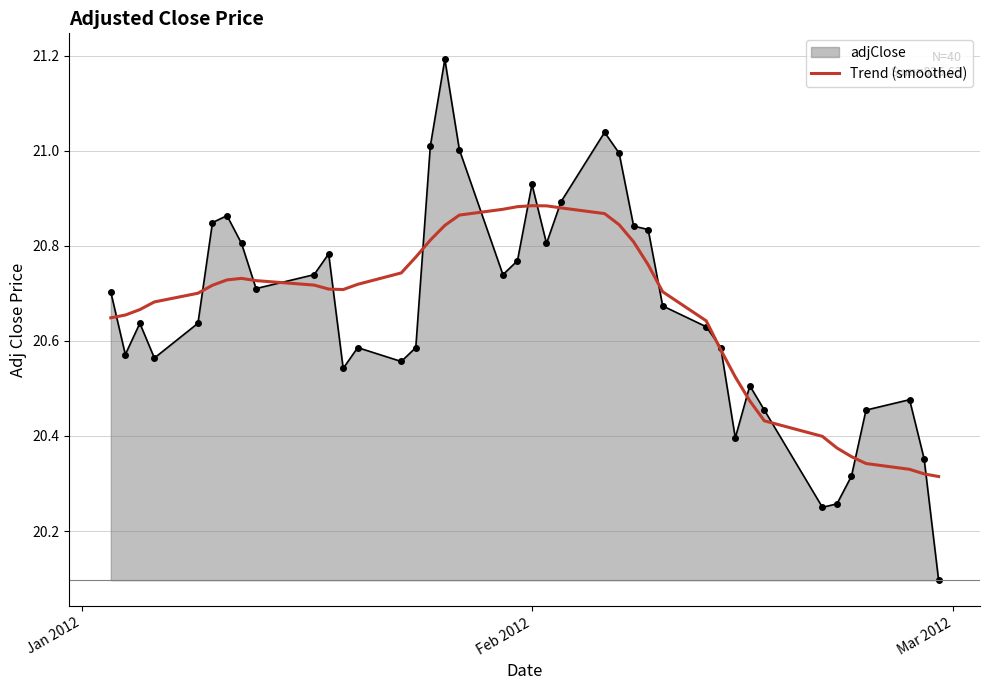

Which series has the largest range (max minus min)?

adjClose